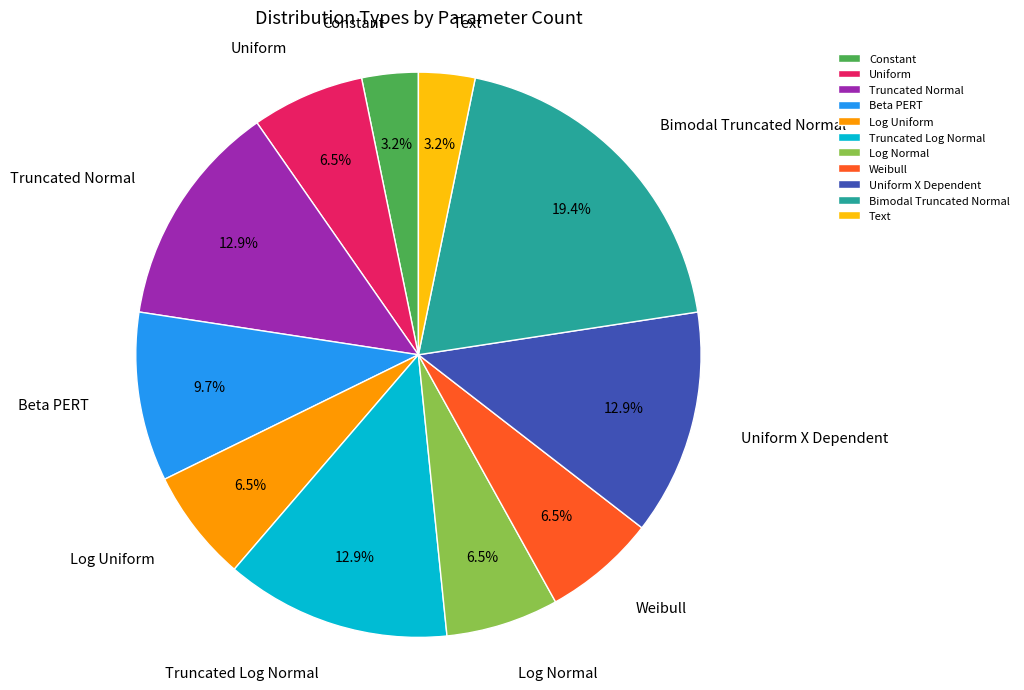

Approximately how many times larger is the value at Uniform X Dependent compared to Log Uniform?

2.0